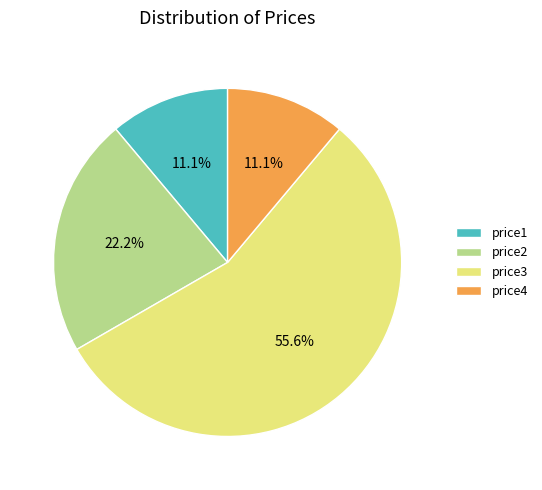

What percentage is the price4 slice, to the nearest percent?

11%